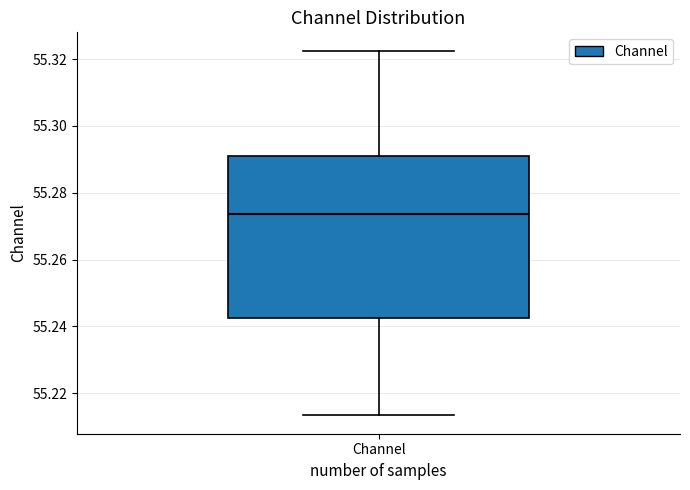

Where is the lower edge of the box for Channel on the y-axis? The values are not printed on the chart, so give them approximately, as read against the axis.

55.242